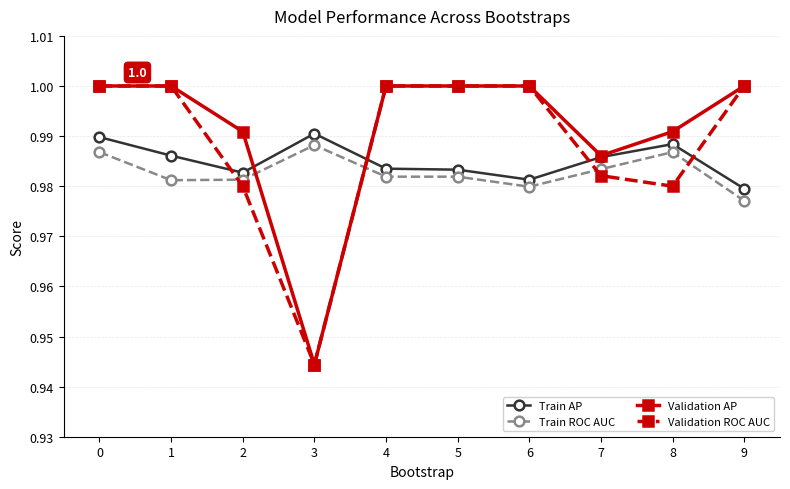

At how many categories does at least one series exceed 0?

10